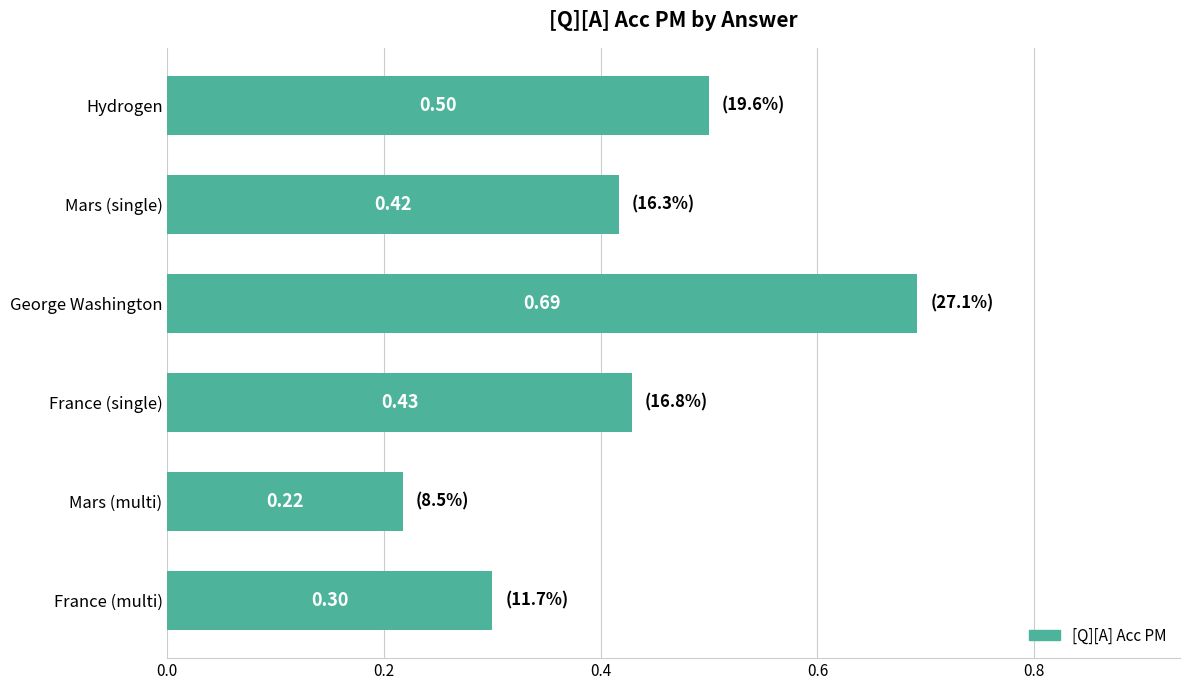

Which label corresponds to the largest value in the chart?

George Washington